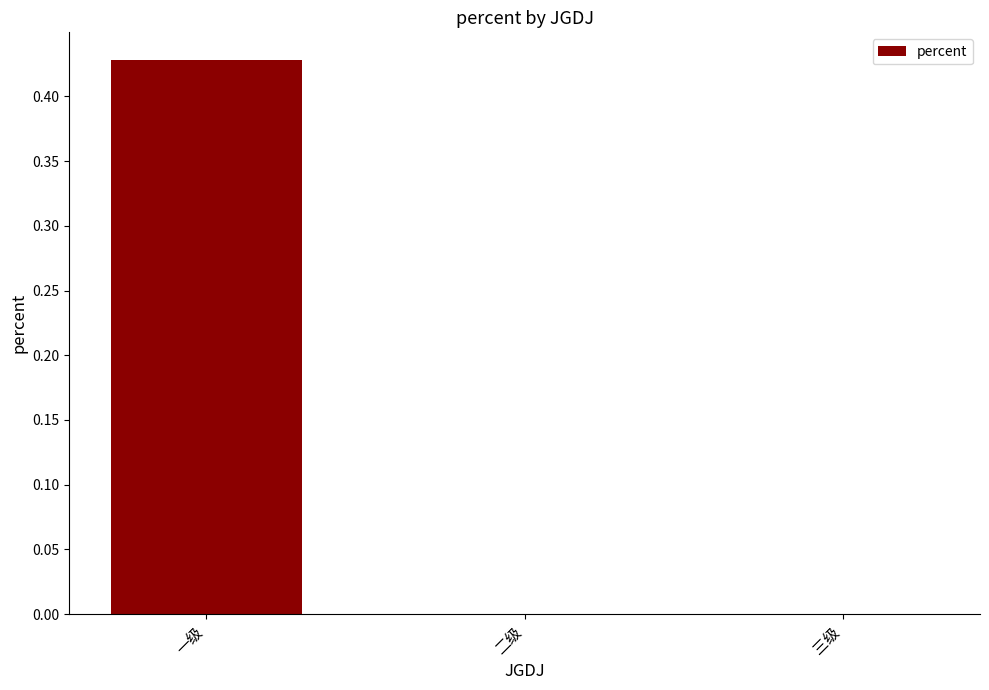

Is it true that the value at 二级 is 0.0?

True